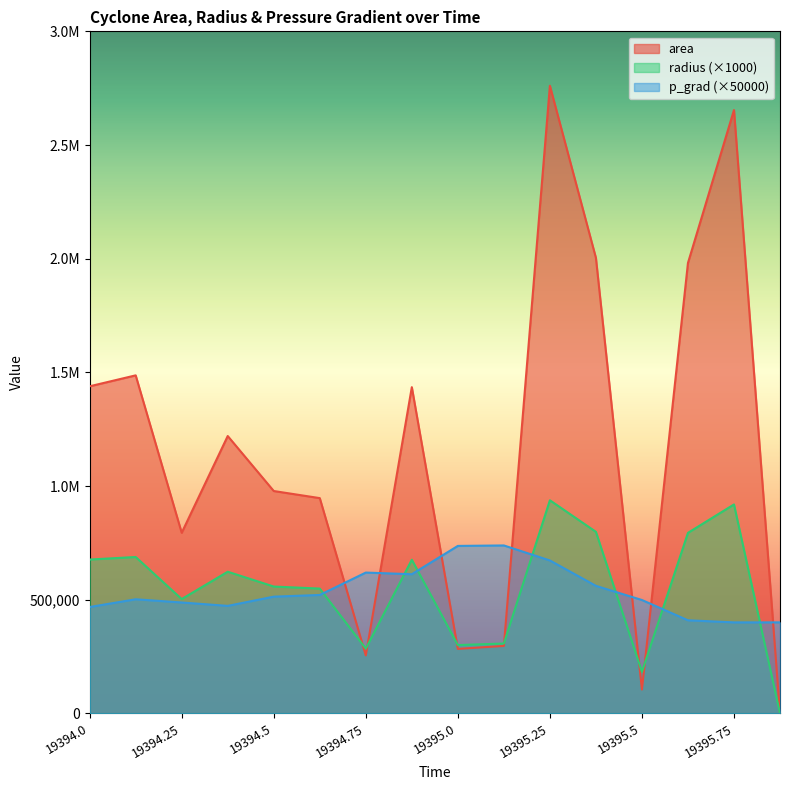

What is the difference between the p_grad values at 19394.625 and 19394.375?

48012.4